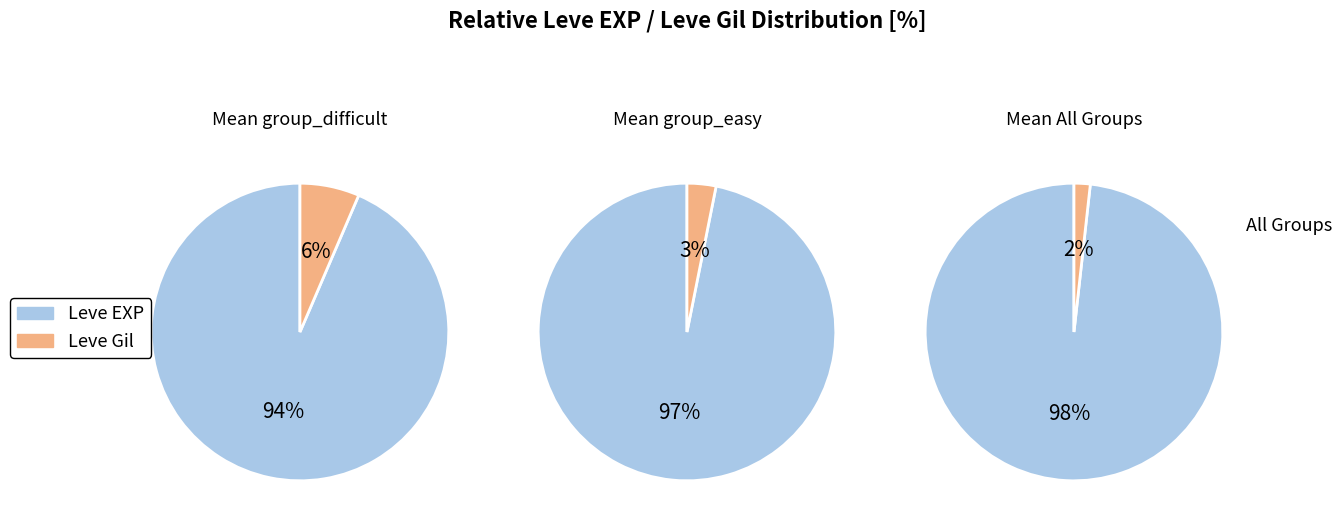

Is it true that 7 is 21% of the pie?

False